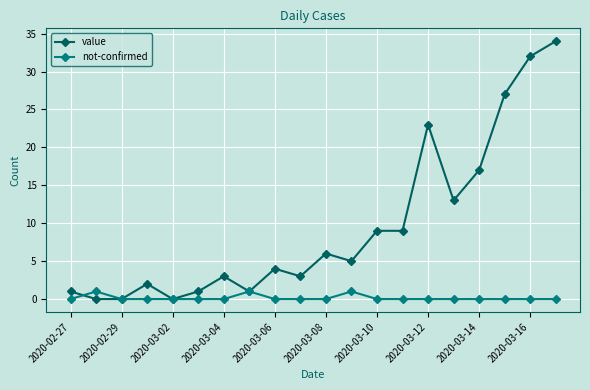

What is the highest value of the value series?

34